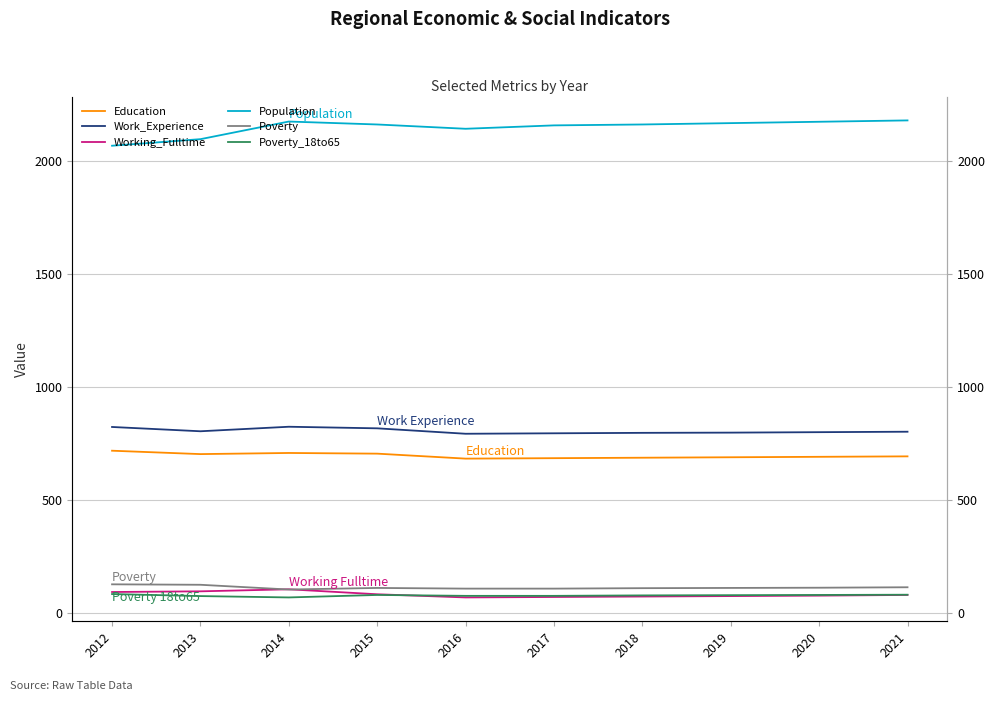

Is this an area chart (filled region under the line)?

No